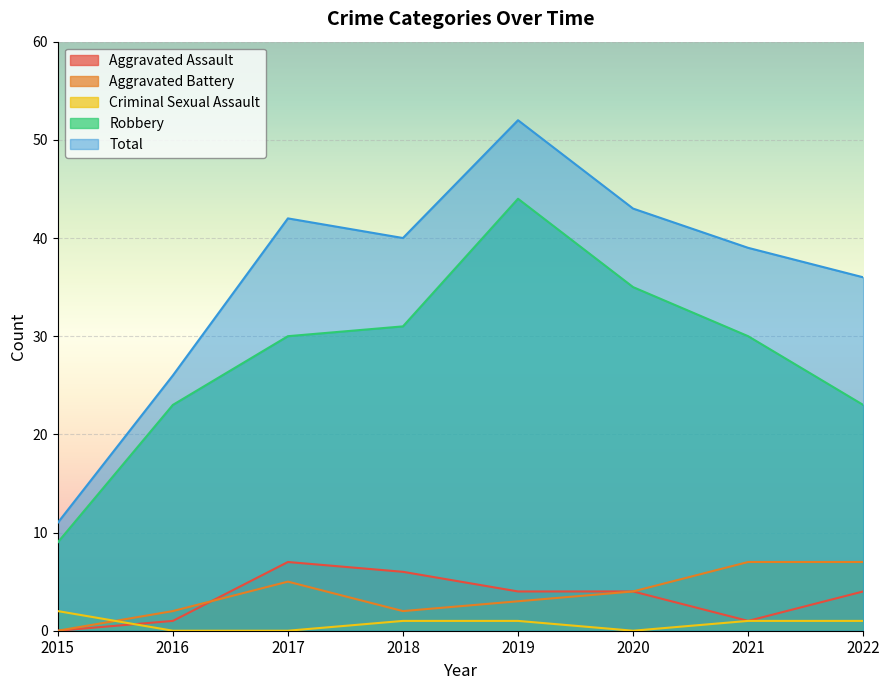

What is the maximum value shown in the chart?

52